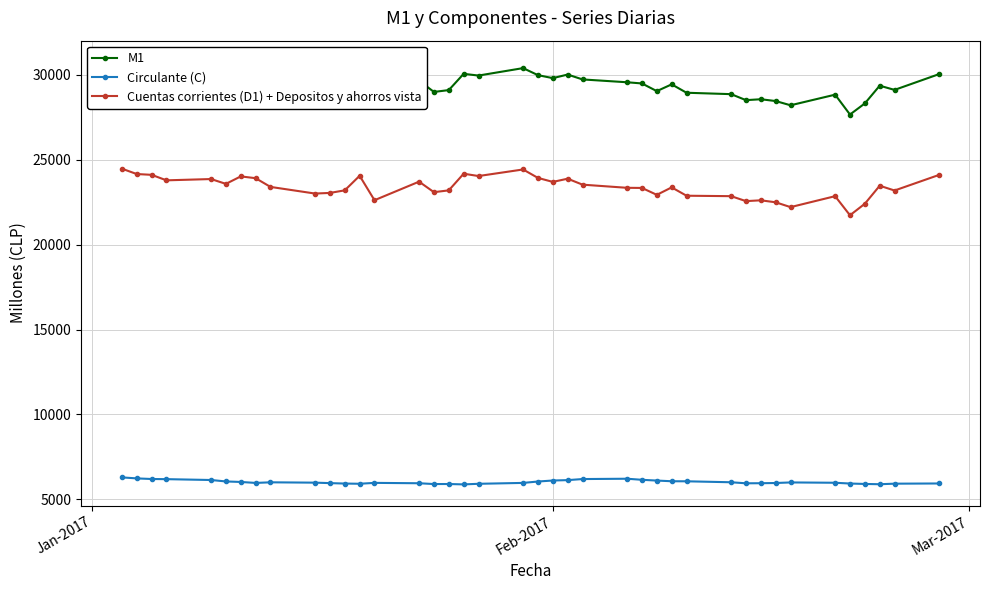

True or false: Circulante (C) and Cuentas corrientes (D1) + Depositos y ahorros vista cross at least once.

False